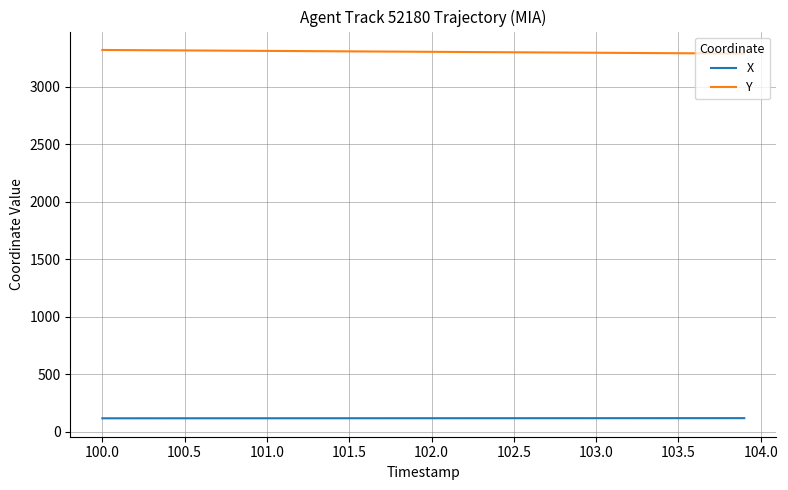

True or false: Y and X cross at least once.

False